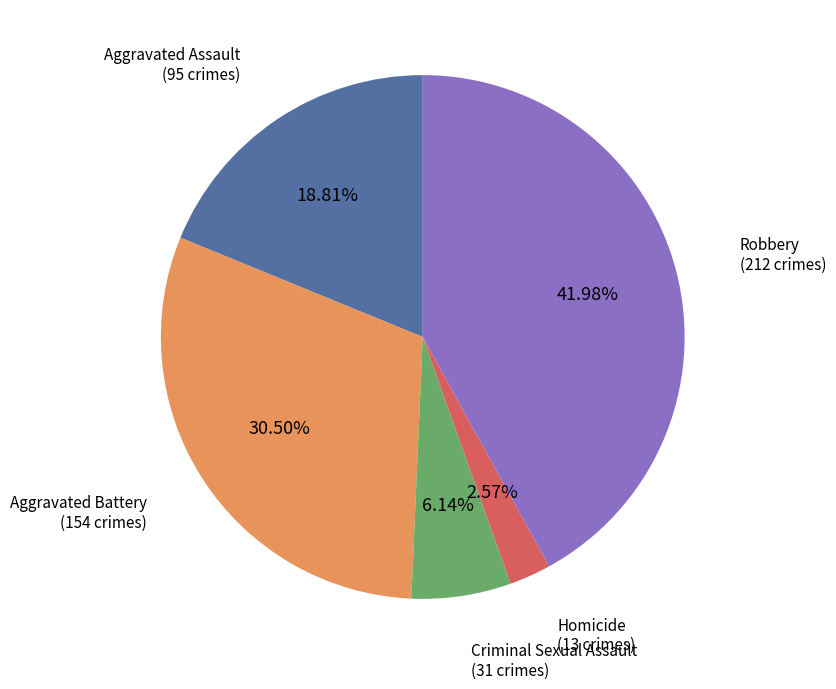

Is there a majority slice in this chart?

No